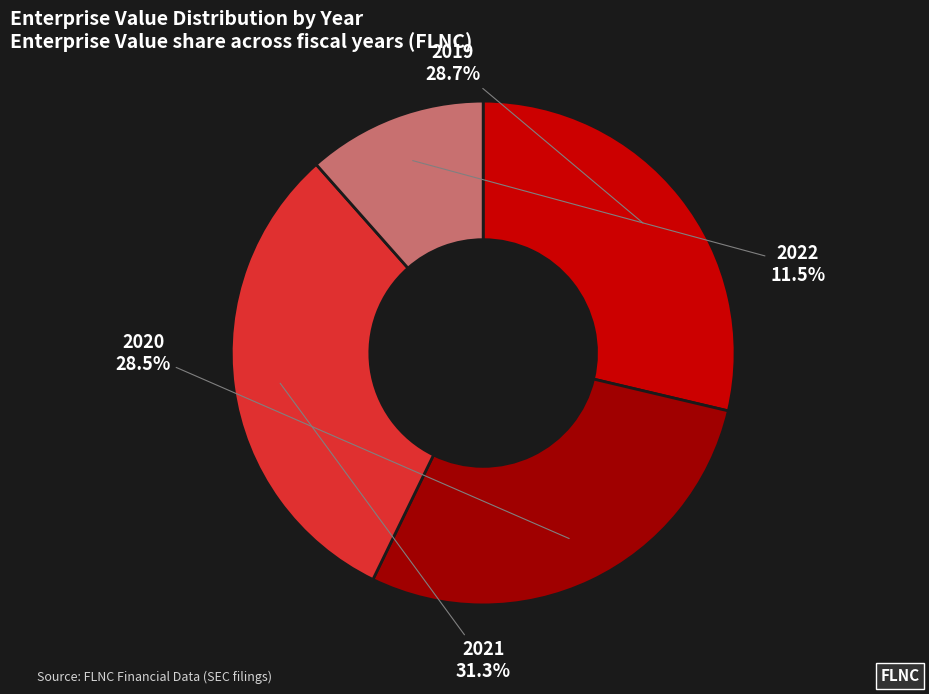

To the nearest percent, what is the average slice percentage?

25%